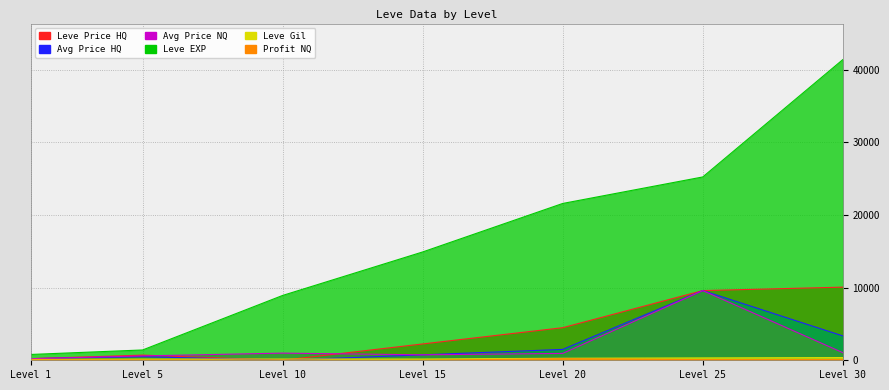

The currentAveragePriceHQ series shows 445 at Level 20. True or false?

False